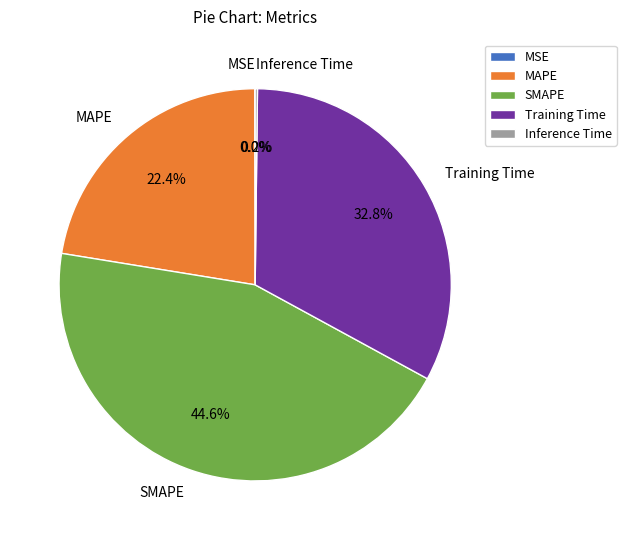

Is there a majority slice in this chart?

No